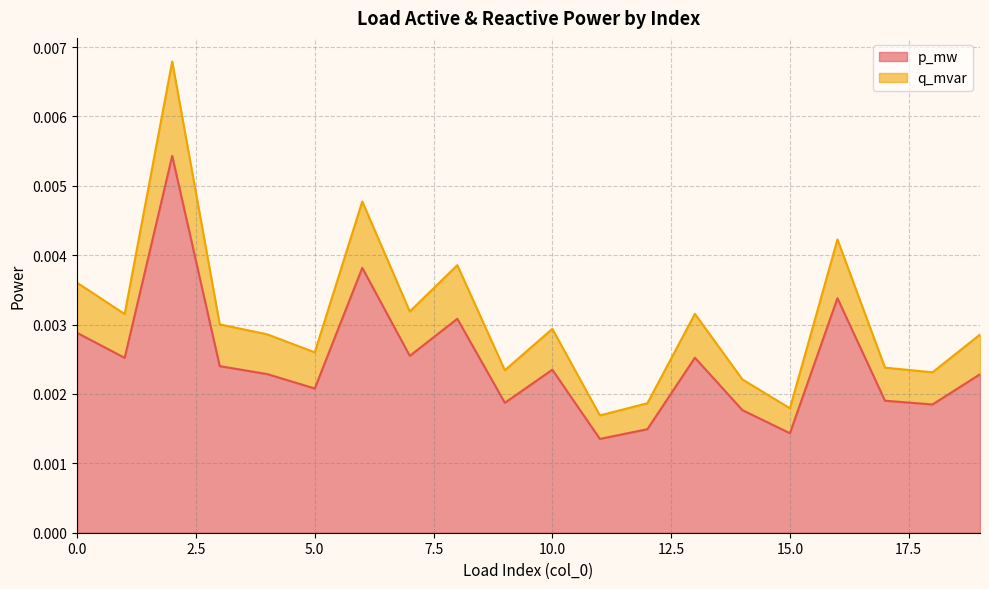

How many data points does each series have?

20